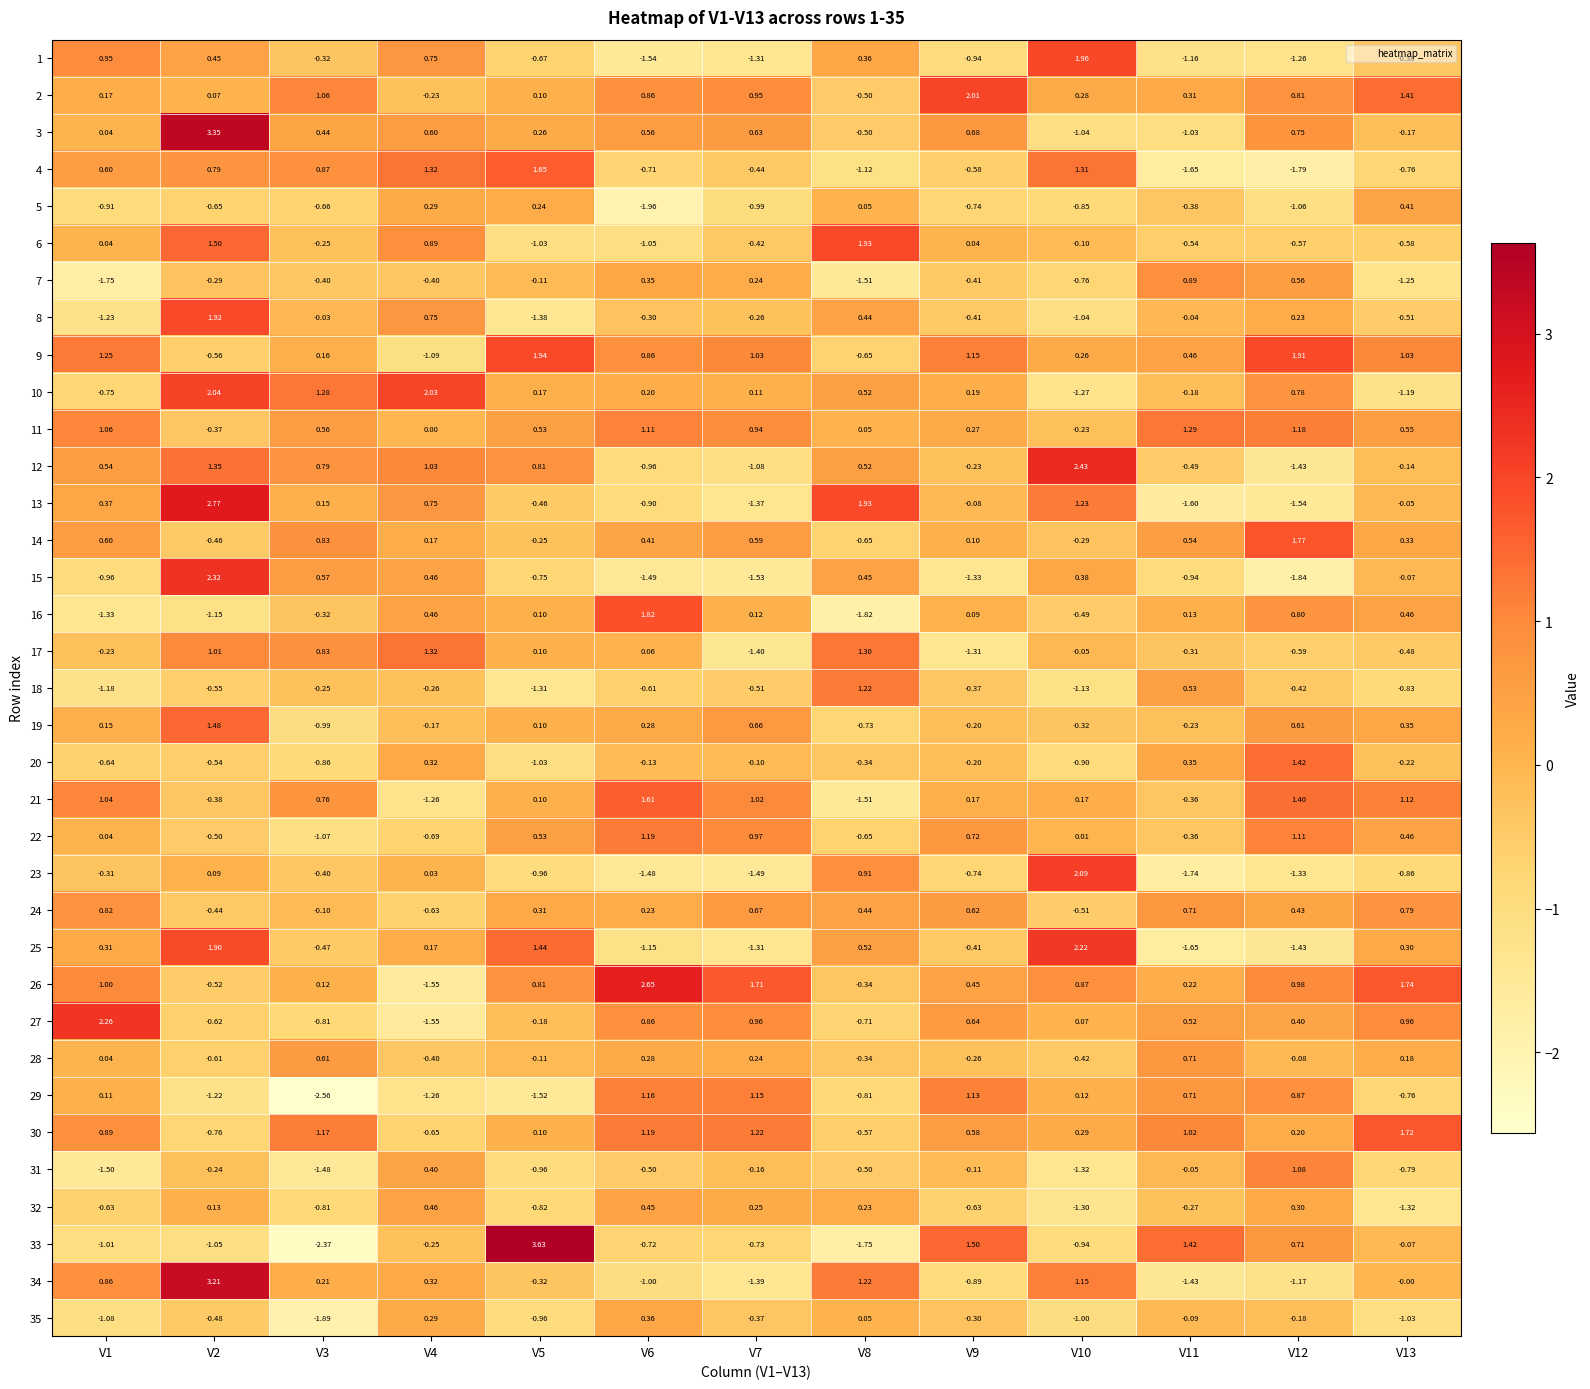

Is the value of 19 at V6 greater than the value of 21 at V10?

Yes